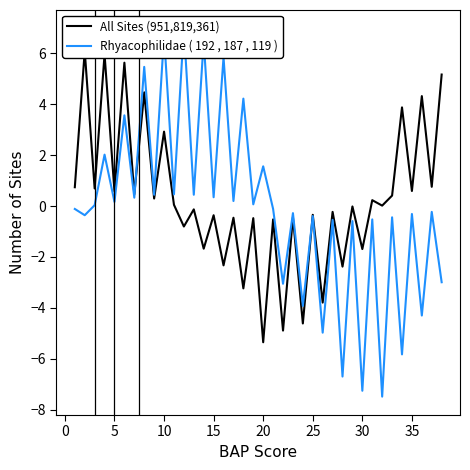

At which label is Rhyacophilidae ( 192 , 187 , 119 ) closest to 0?

5